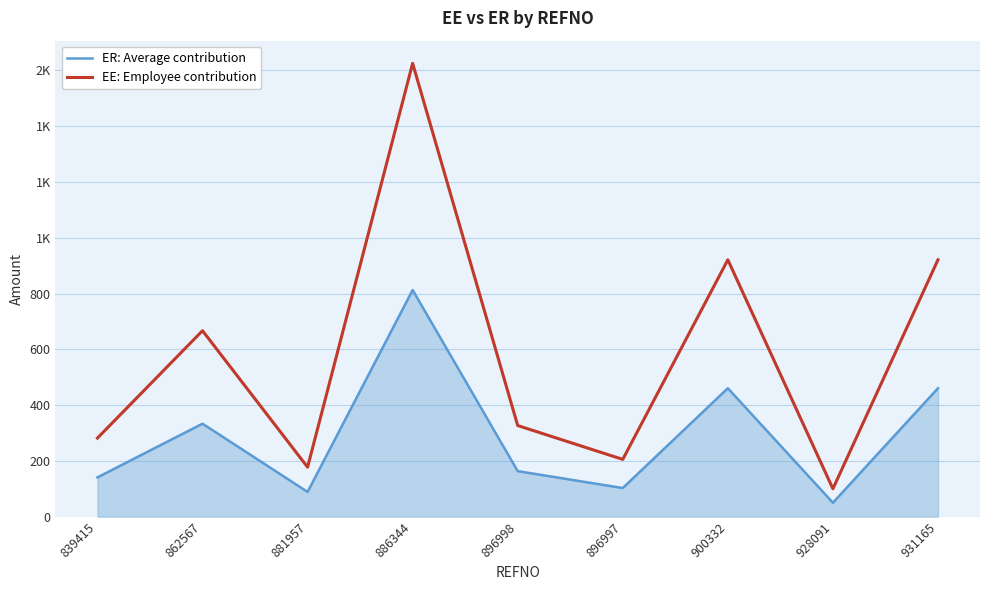

Is this an area chart (filled region under the line)?

Yes